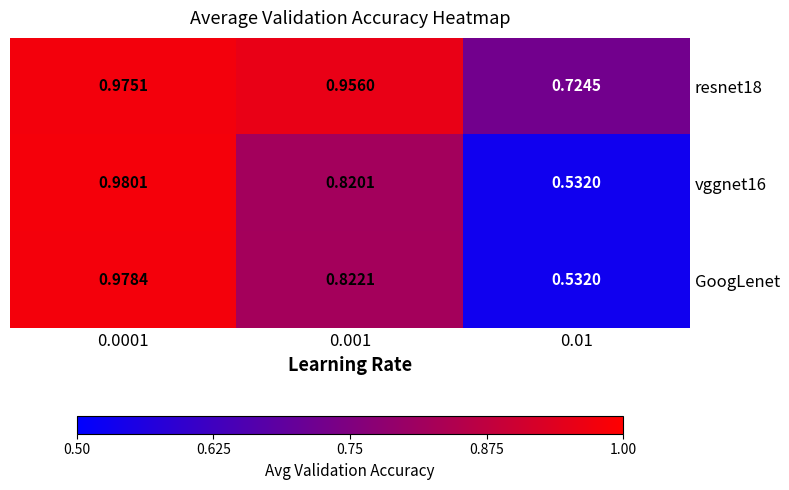

Is the value of resnet18 at 0.0001 greater than the value of vggnet16 at 0.001?

Yes